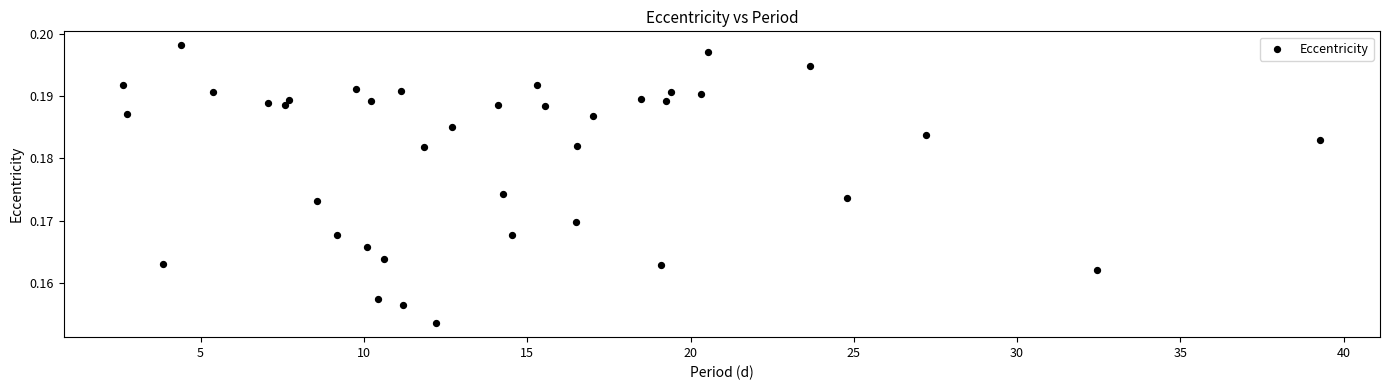

What is the range of X values (max minus min)?

36.6